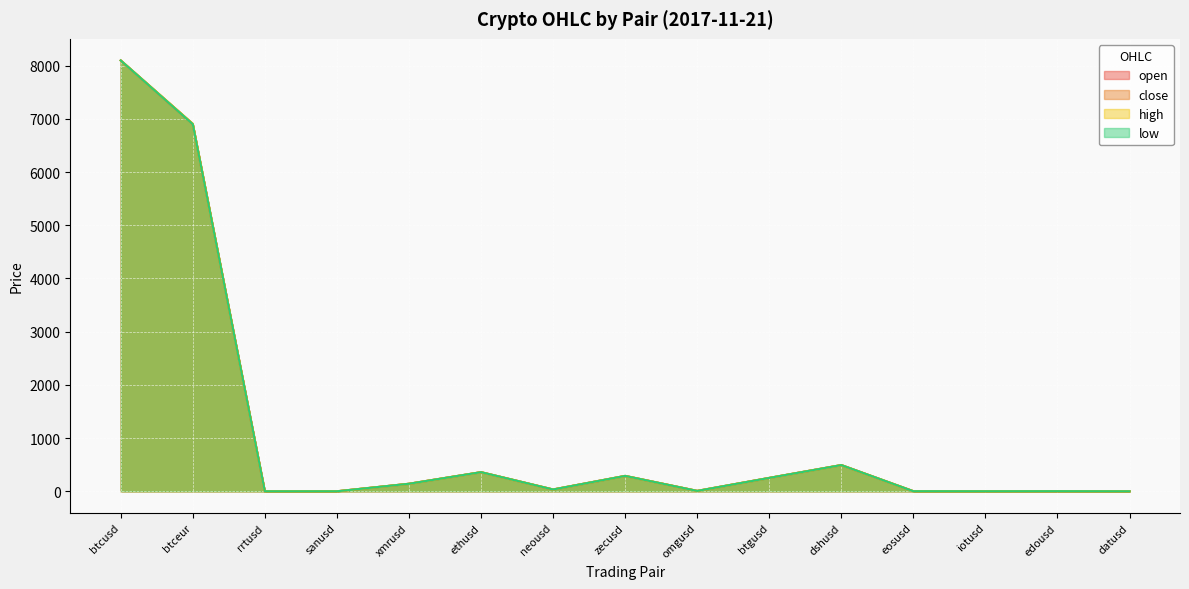

At which label does close first exceed 34?

btcusd